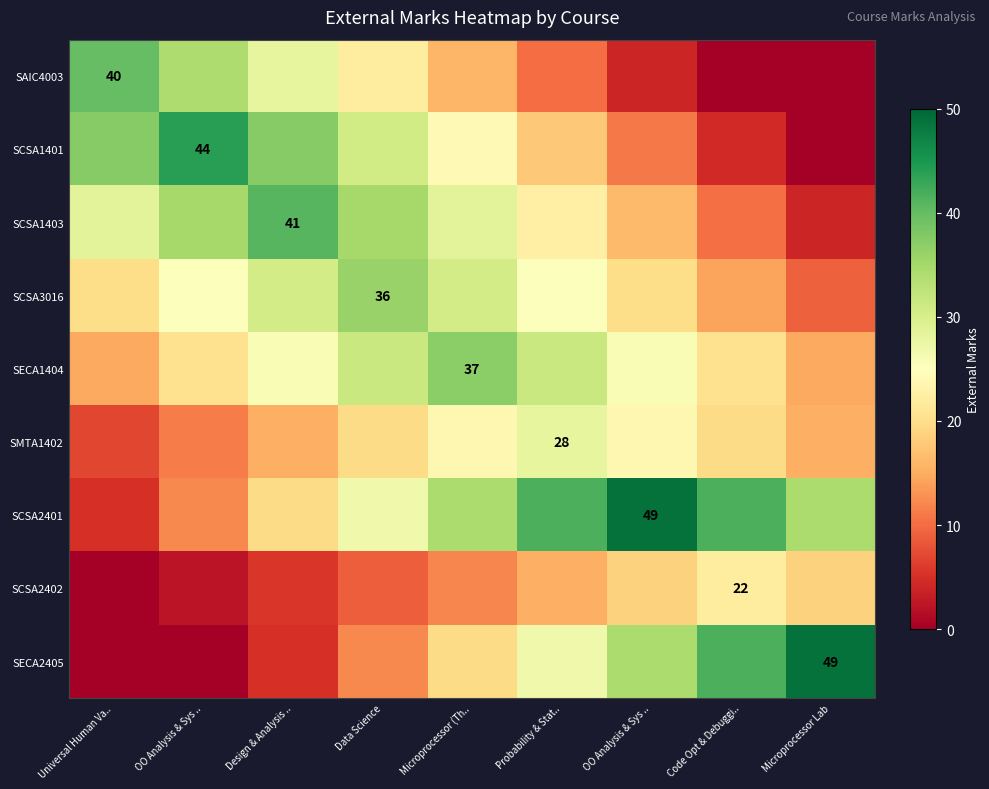

At which label does SECA1404 first exceed 25?

Design & Analysis ..